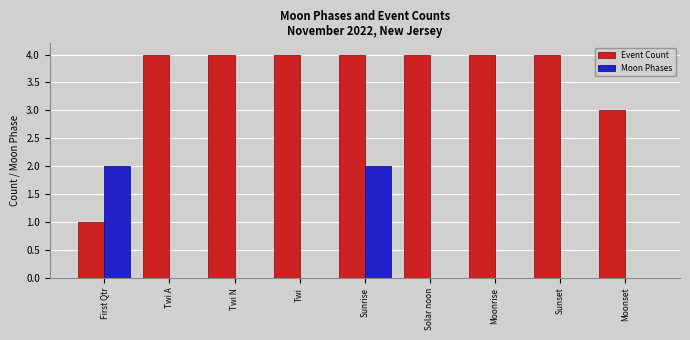

The value of Event Count at Solar noon is 4. True or false?

True